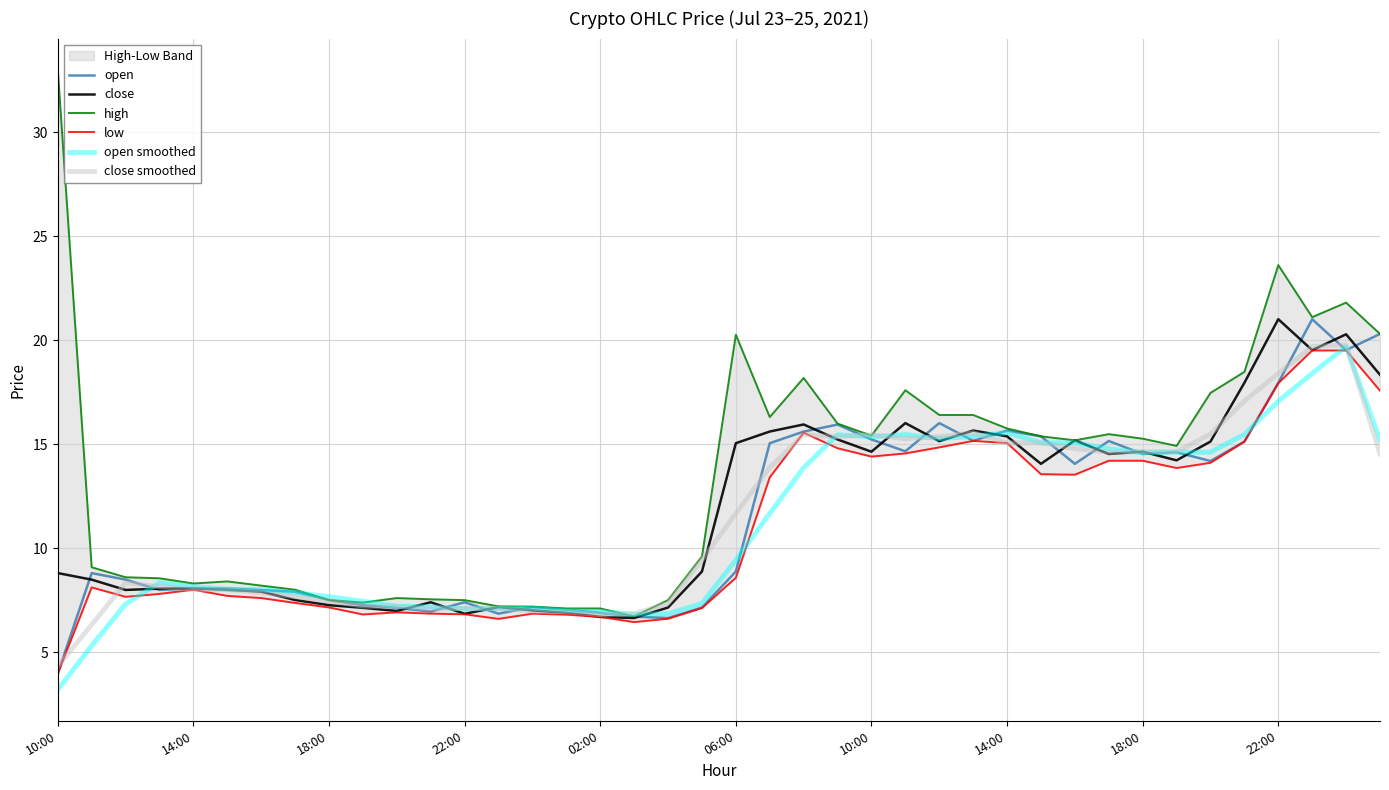

Which series changed the most between 02:00 and 25?

high